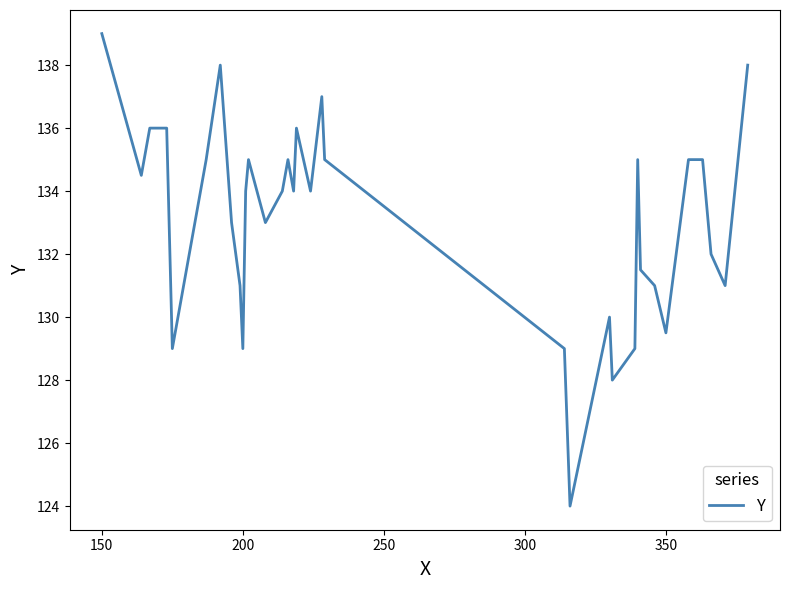

What is the difference between the maximum and minimum values?

15.0